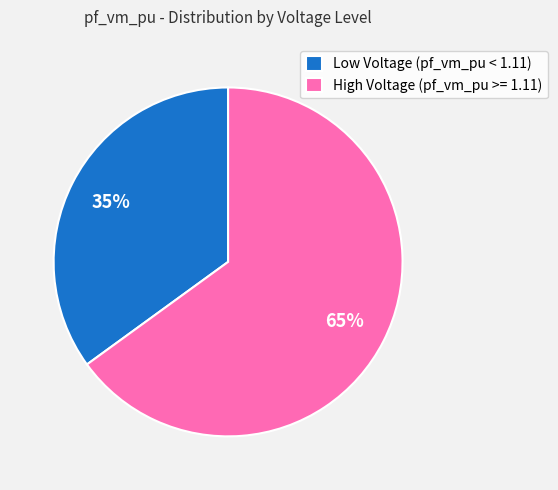

Which has a higher value, High Voltage (pf_vm_pu >= 1.11) or Low Voltage (pf_vm_pu < 1.11)?

High Voltage (pf_vm_pu >= 1.11)